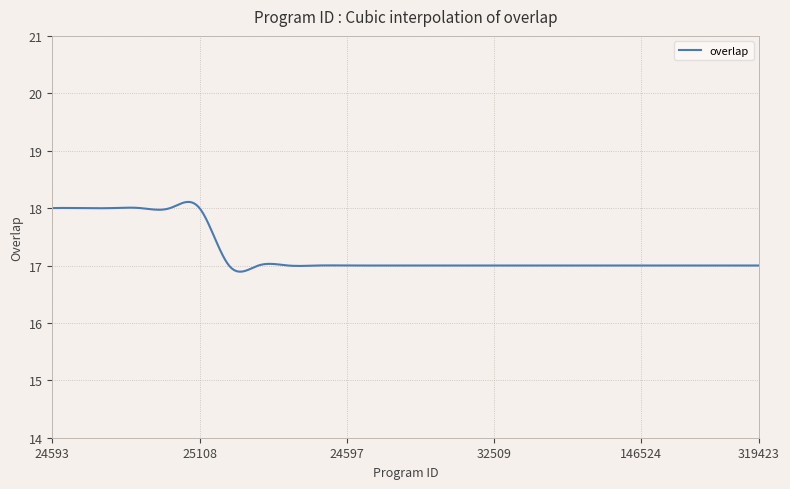

What is the difference between the maximum and minimum values?

1.2